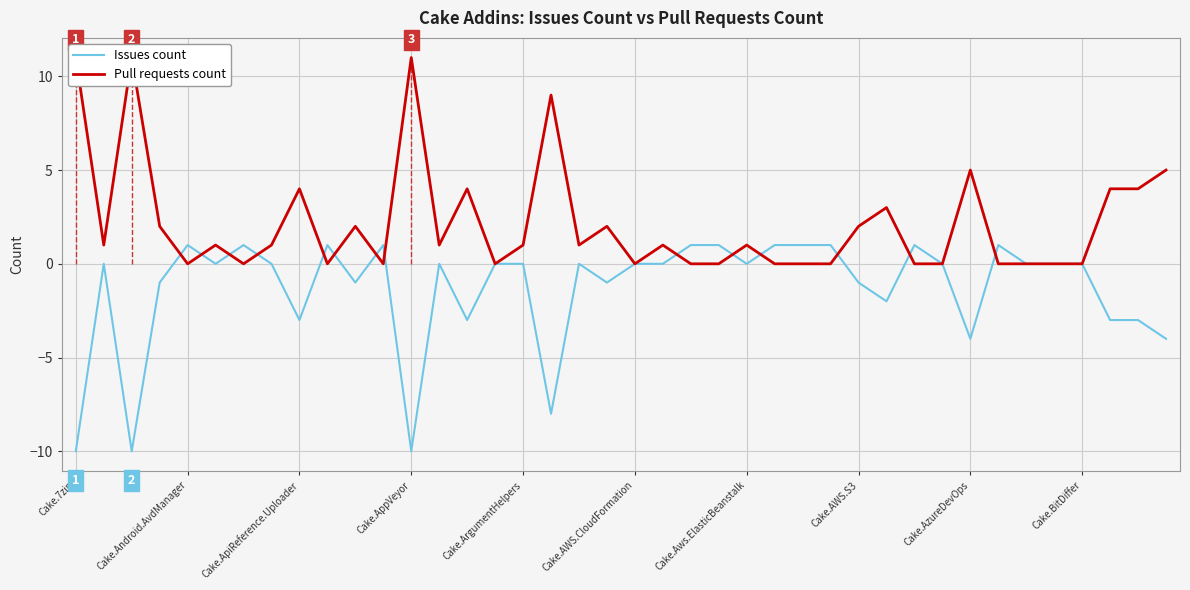

The value of Issues count at Cake.AppVeyor is -10. True or false?

True